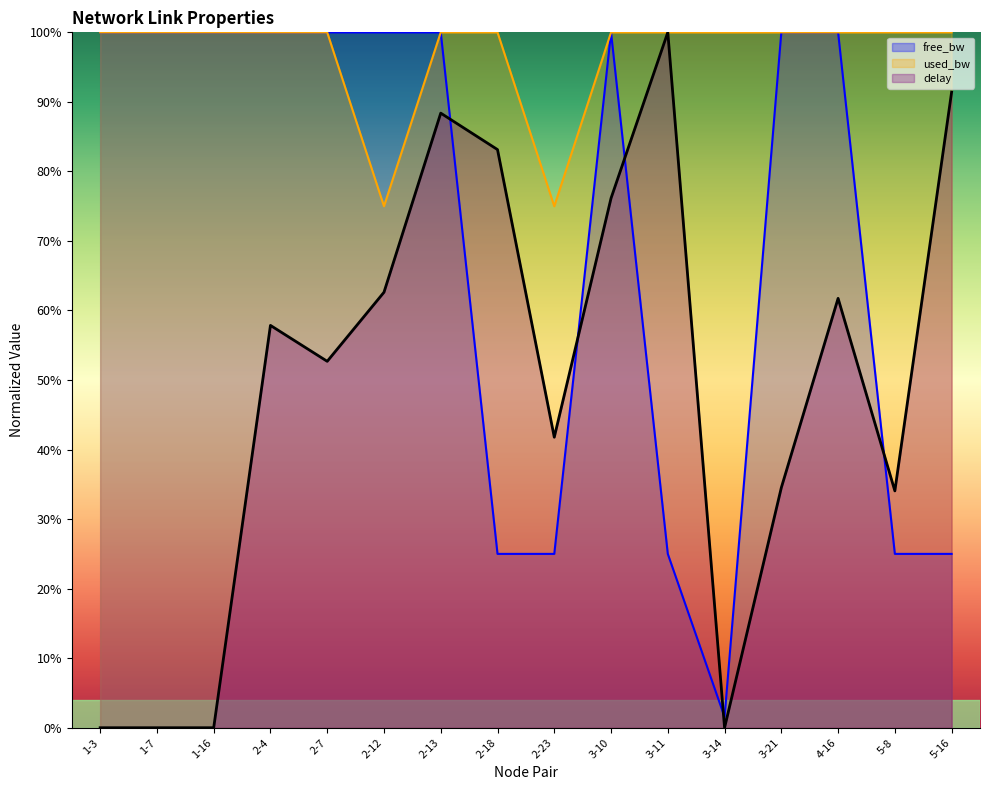

True or false: used_bw has more than 1 points higher than both neighbors.

False